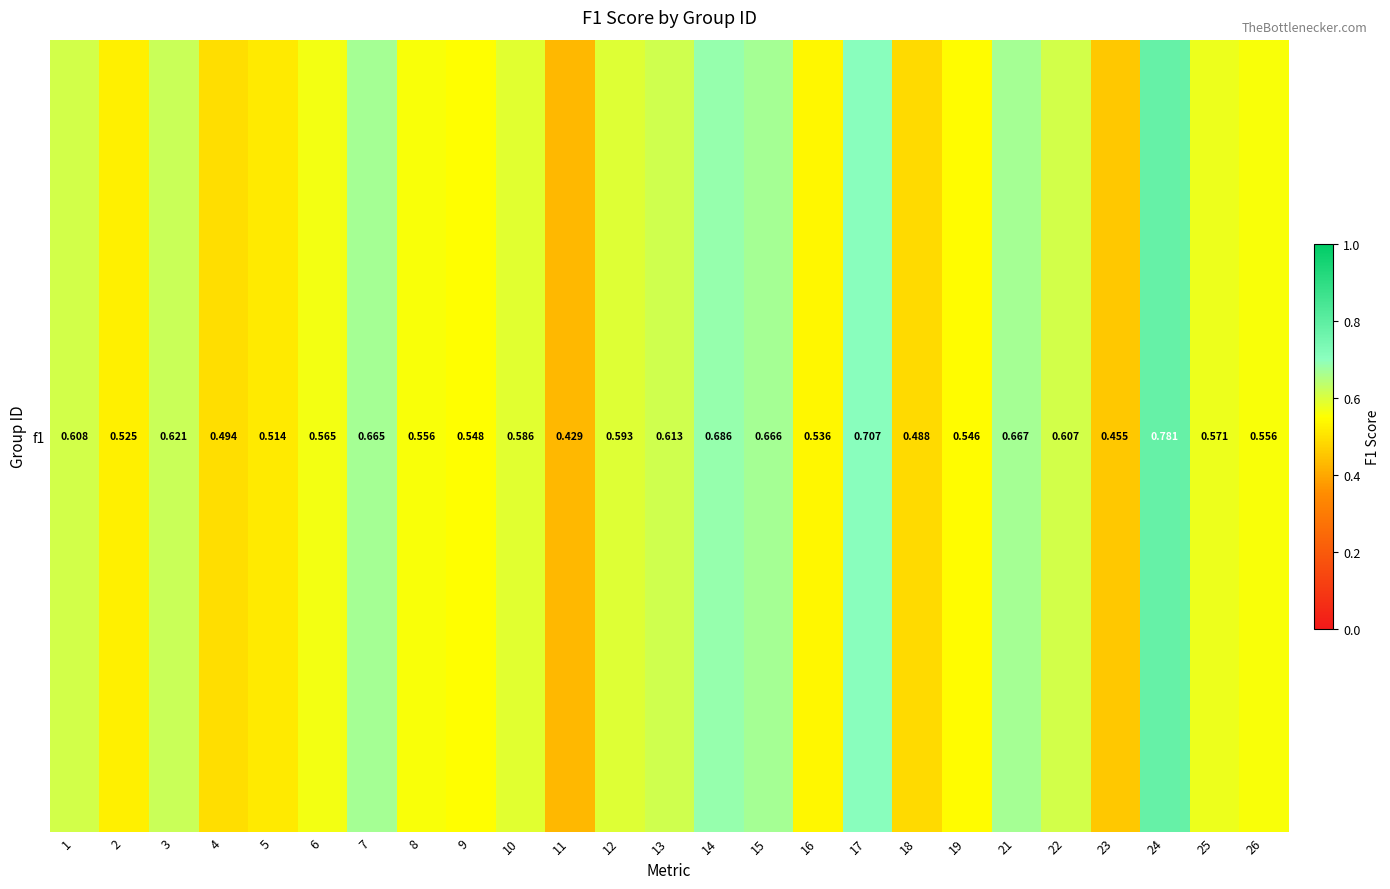

What is the change in value from 2 to 12?

+0.1